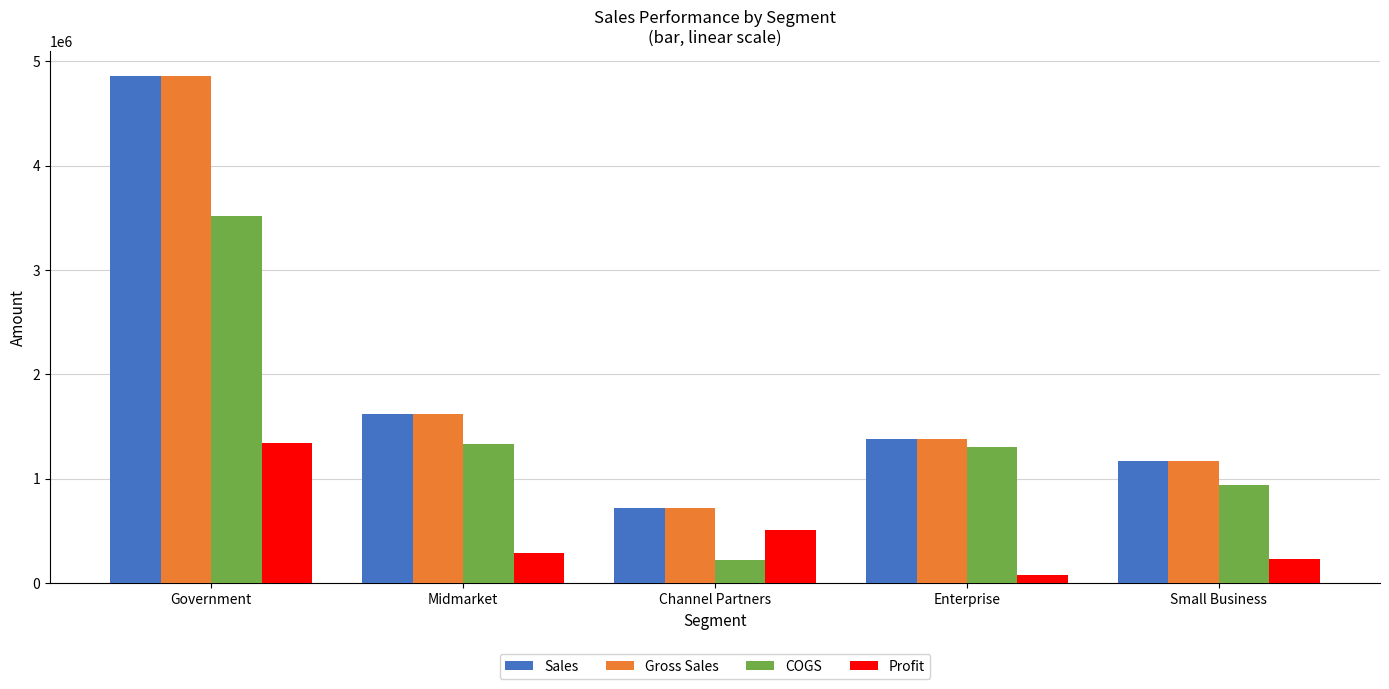

What is the label of the 1st bar from the left?

Government